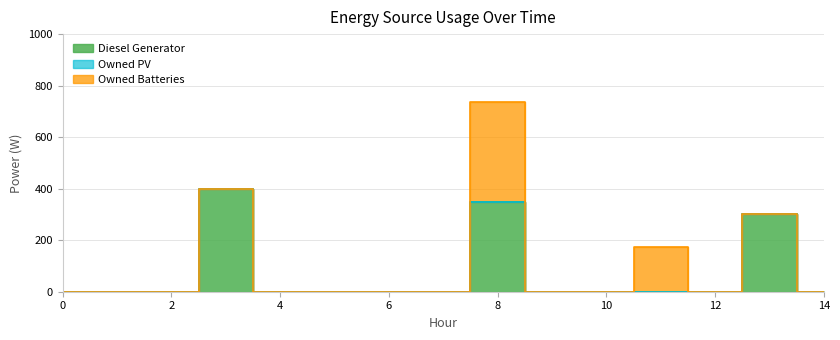

How many interior local peaks does the Diesel Generator series have?

3